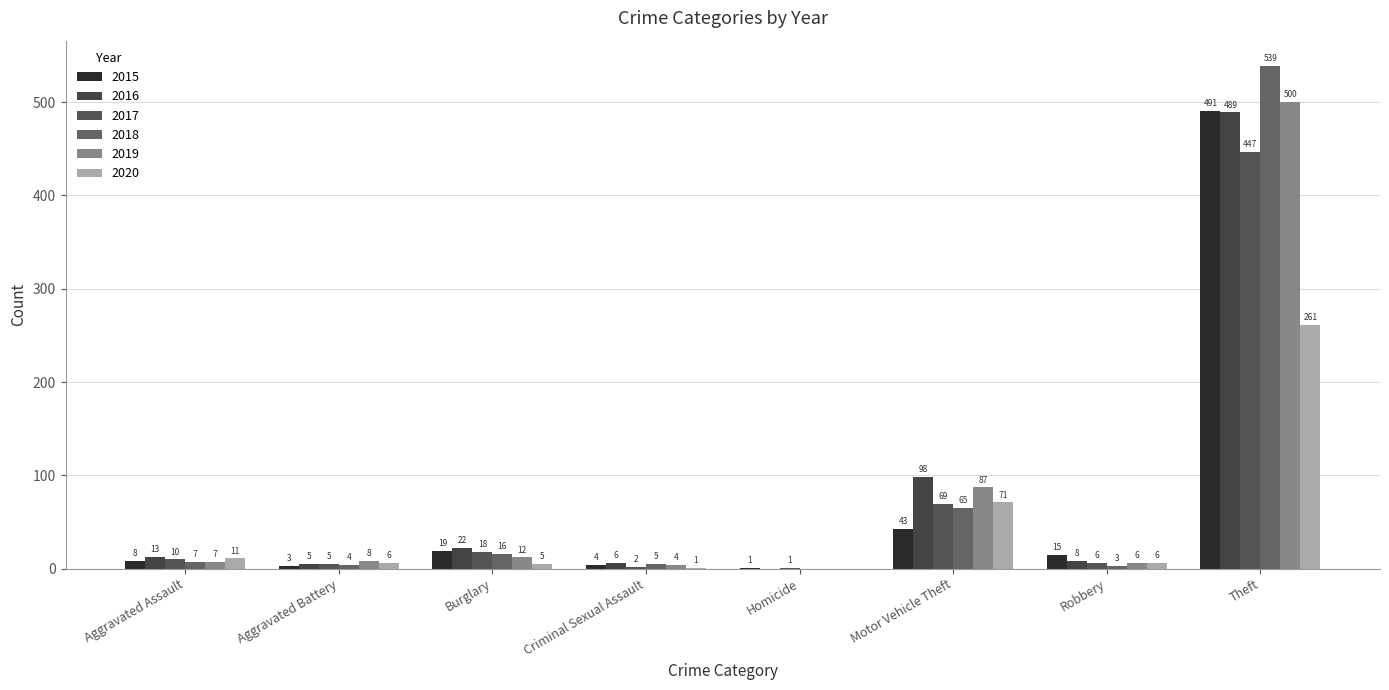

Is the value of 2016 at Aggravated Battery greater than the value of 2017 at Homicide?

Yes